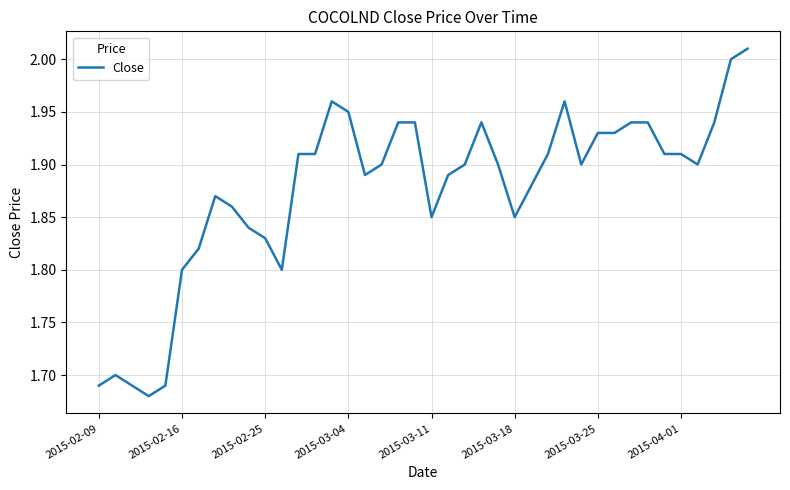

What is the difference between the maximum and minimum values?

0.3